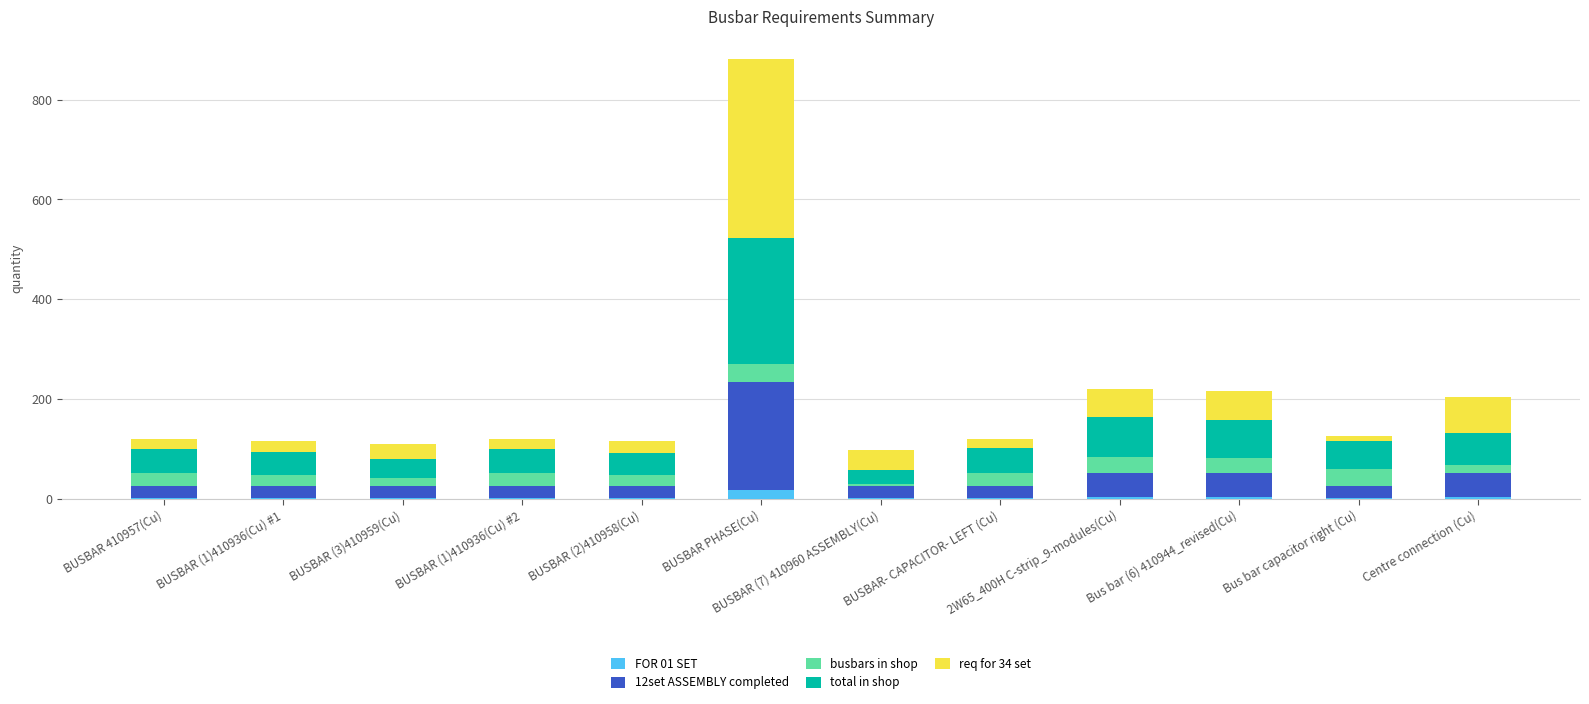

At which category is the sum across all series the highest?

BUSBAR PHASE(Cu)